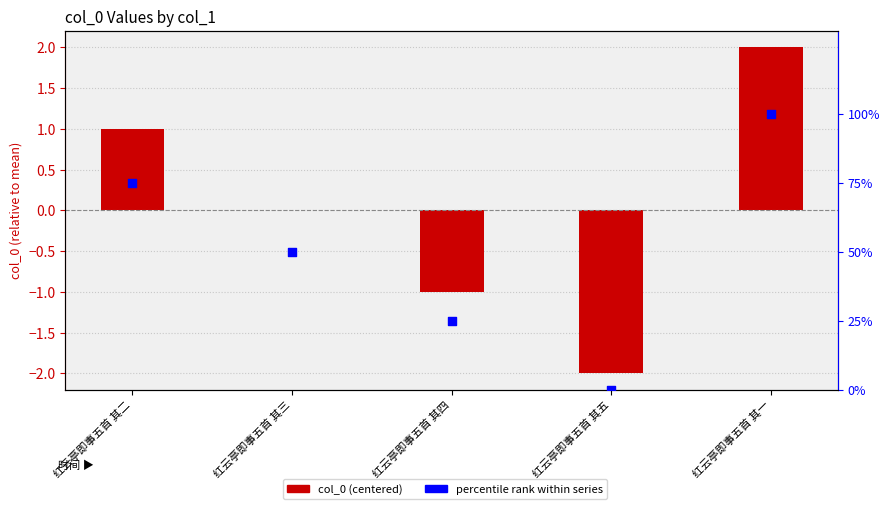

Which series contains the highest Y value?

percentile rank within series